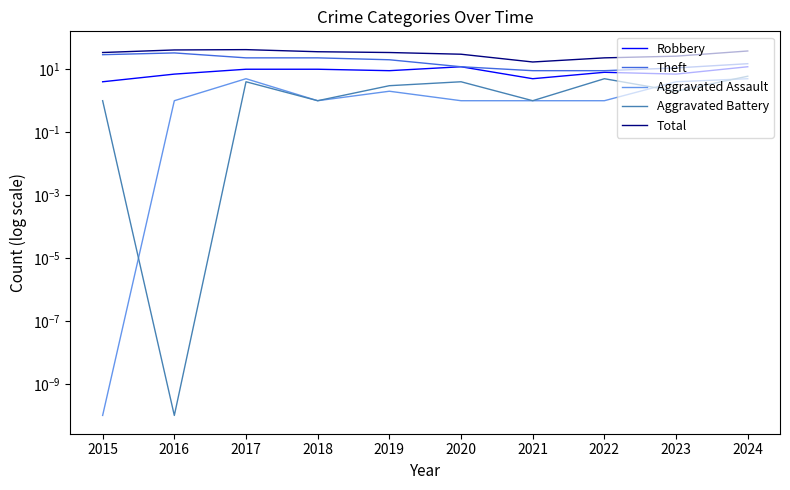

What is the value of the Theft point at the 5th from the left?

20.0